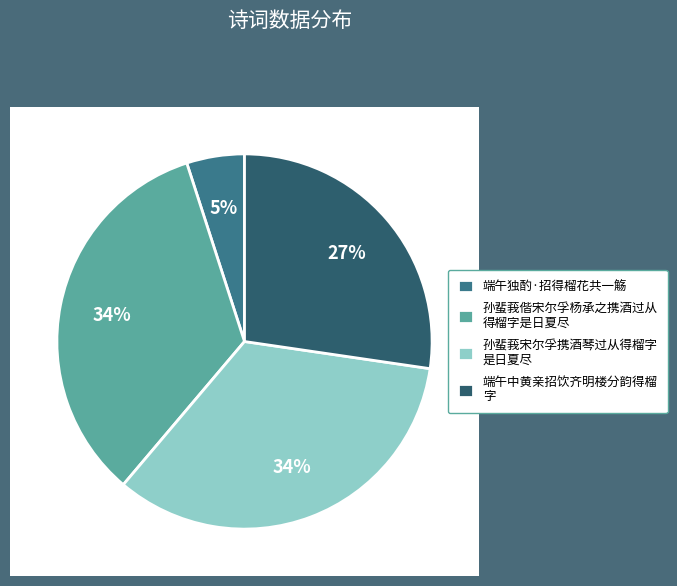

The 孙蜚莪宋尔孚携酒琴过从得榴字是日夏尽 slice represents 34% of the pie. True or false?

True